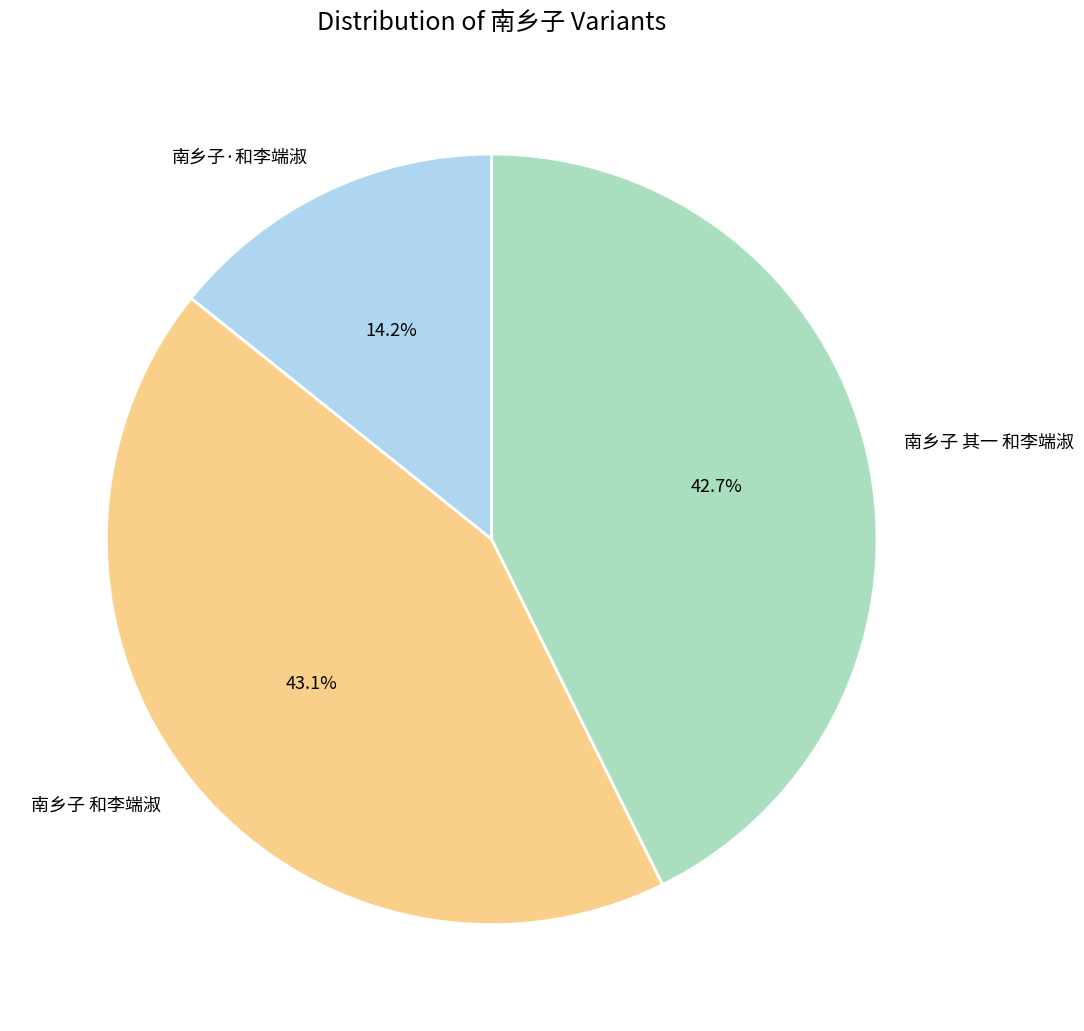

Count the number of slices in the pie.

3